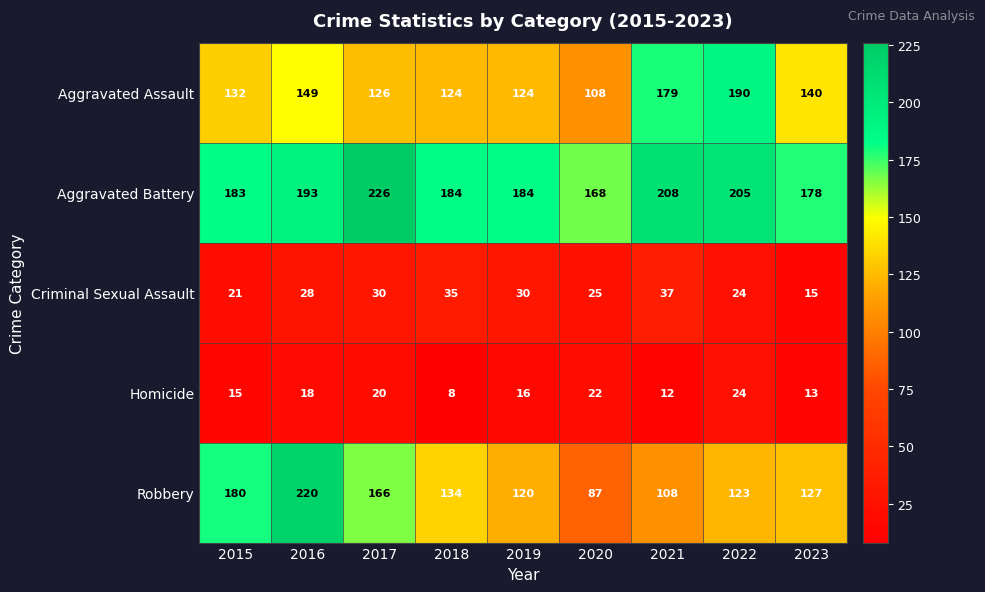

What is the difference between the maximum and minimum values in the Aggravated Assault series?

82